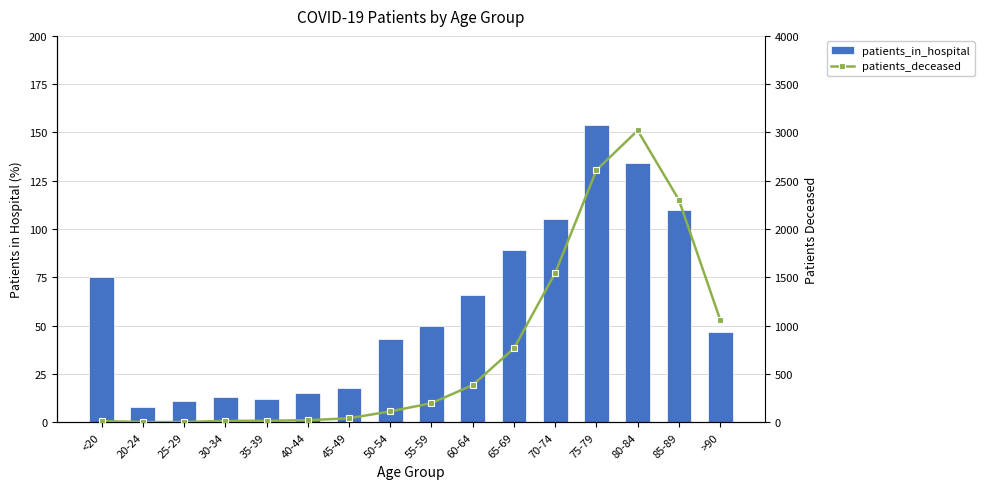

What is the difference between the maximum and minimum values in the patients_in_hospital series?

146